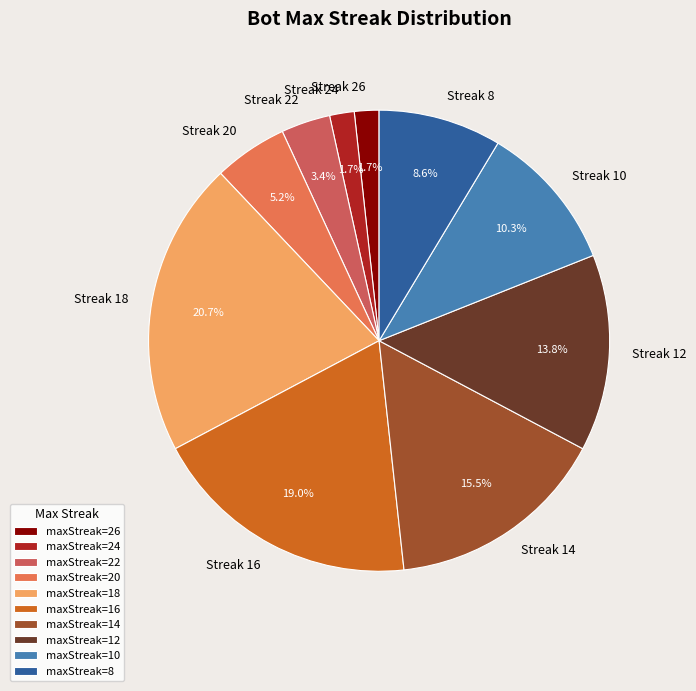

Count the number of slices in the pie.

10